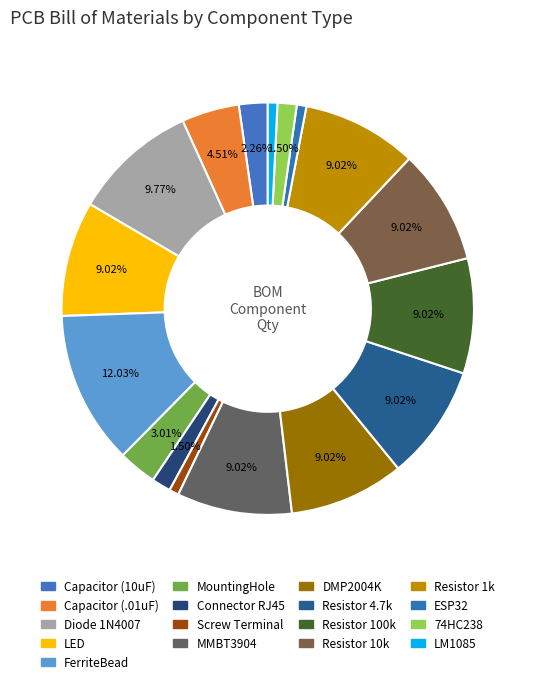

Count the number of slices in the pie.

17